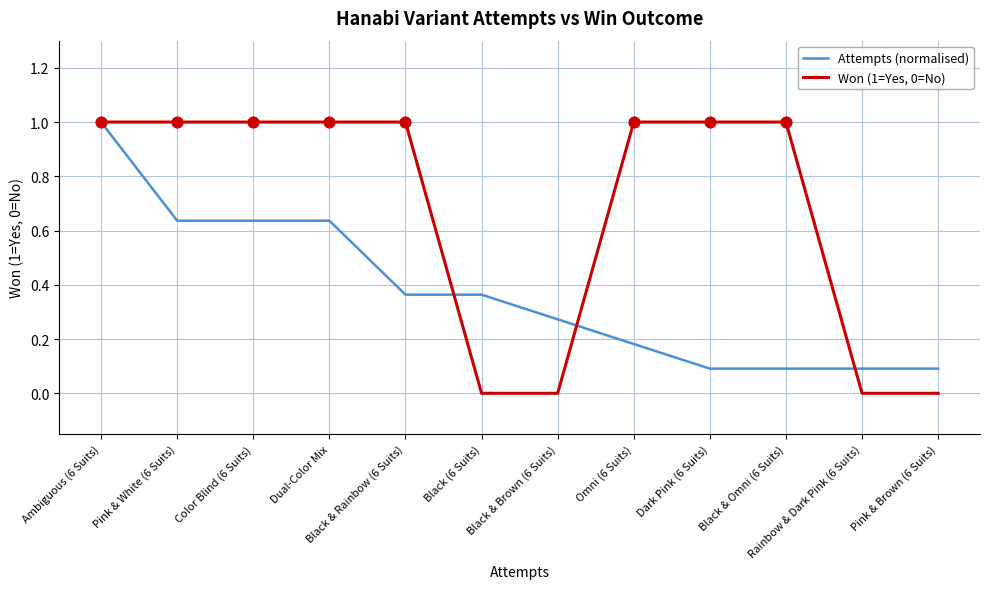

Between Pink & White (6 Suits) and Omni (6 Suits), which series saw the biggest shift?

Attempts (normalised)